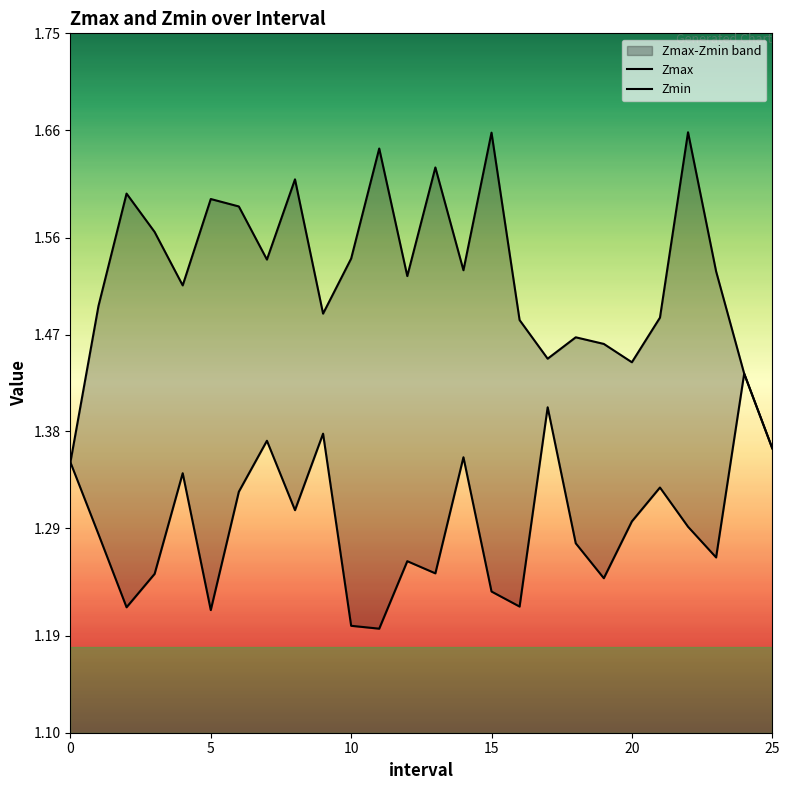

Does the chart display data point markers on the line(s)?

No